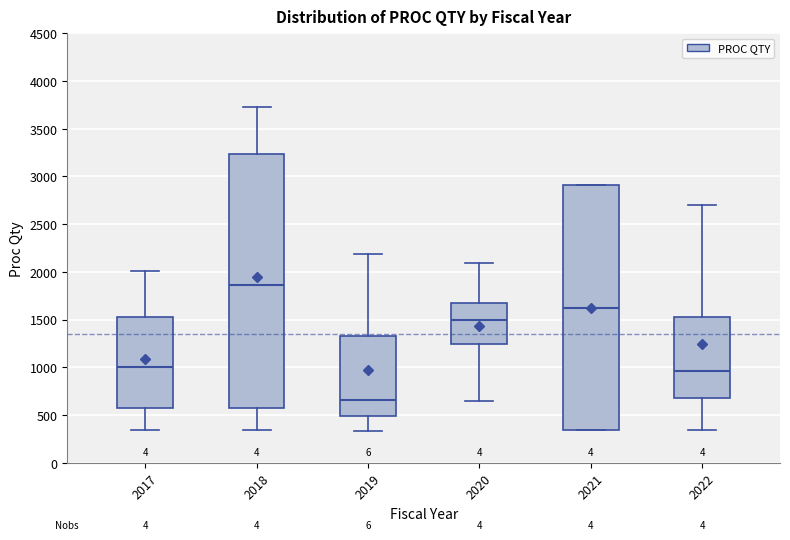

Reading left to right, transcribe this box plot: for each box, give where its median line is, the range the box spans, and where its two whiskers end, as read against the y-axis. The values are not printed on the chart, so give them approximately, as read against the axis.

2017: median 1000, box 550 to 1500, whiskers 350 to 2000
2018: median 1850, box 550 to 3250, whiskers 350 to 3750
2019: median 650, box 500 to 1300, whiskers 350 to 2200
2020: median 1500, box 1250 to 1700, whiskers 650 to 2100
2021: median 1650, box 350 to 2900, whiskers 350 to 2900
2022: median 950, box 700 to 1550, whiskers 350 to 2700